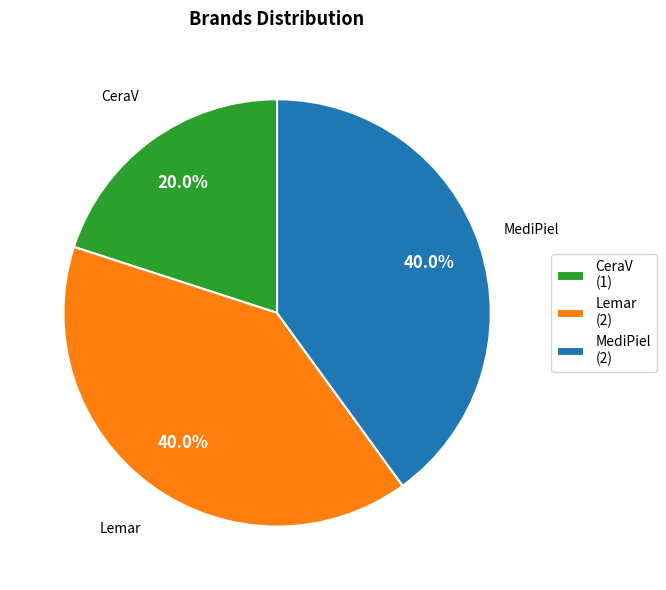

What is the smallest slice in the pie chart?

CeraV